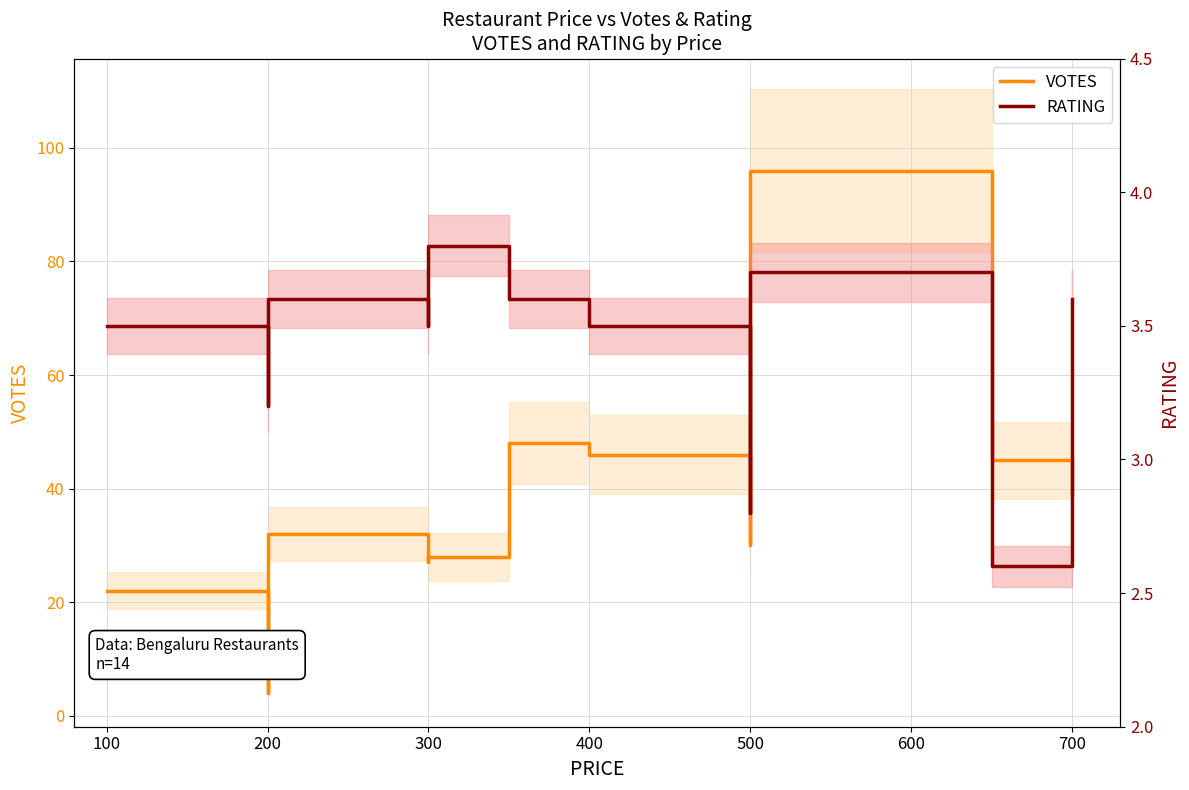

How many lines are shown in the chart?

2